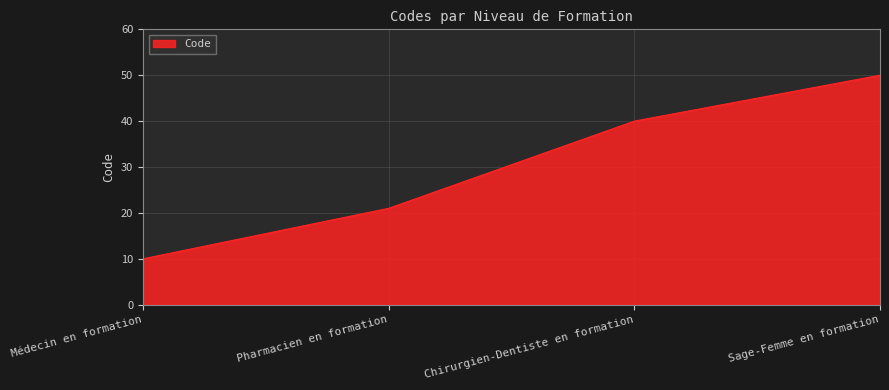

Which category has the lowest value across all series?

Médecin en formation